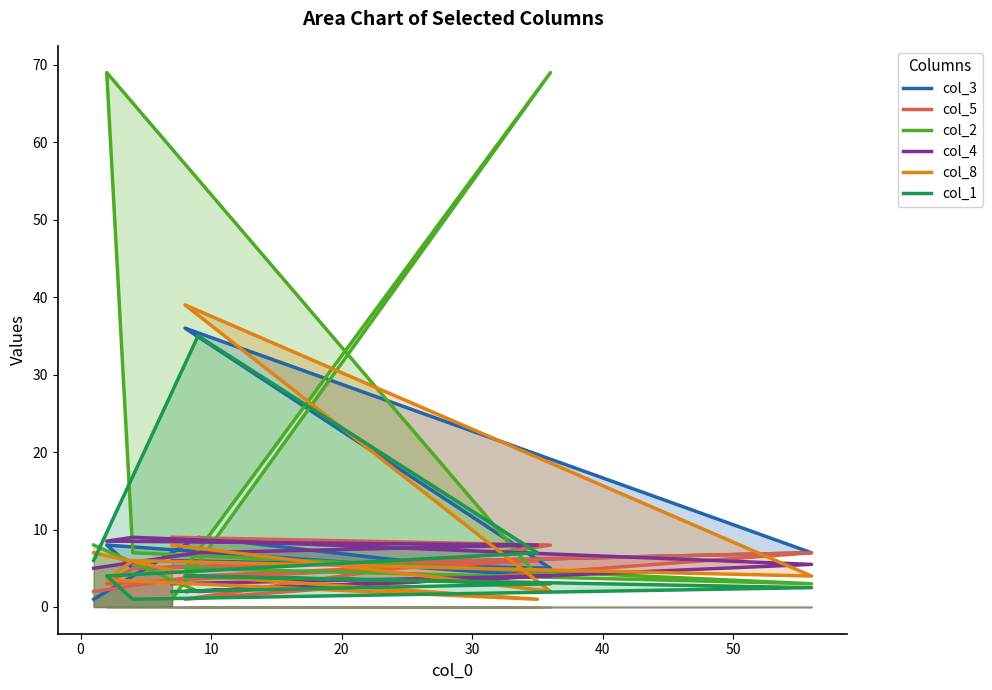

What is the sum of the col_5 values at 30 and 40?

12.0